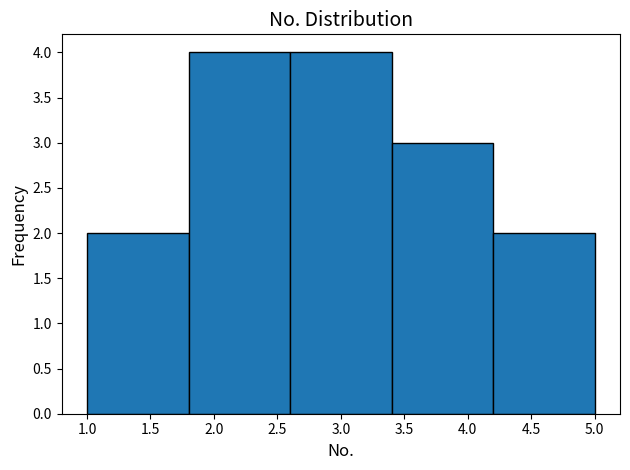

Reading left to right, list every bar in this chart as the range it spans on the x-axis followed by its height. The values are not printed on the chart, so give them approximately, as read against the axis.

1.0 to 1.8: 2
1.8 to 2.6: 4
2.6 to 3.4: 4
3.4 to 4.2: 3
4.2 to 5.0: 2